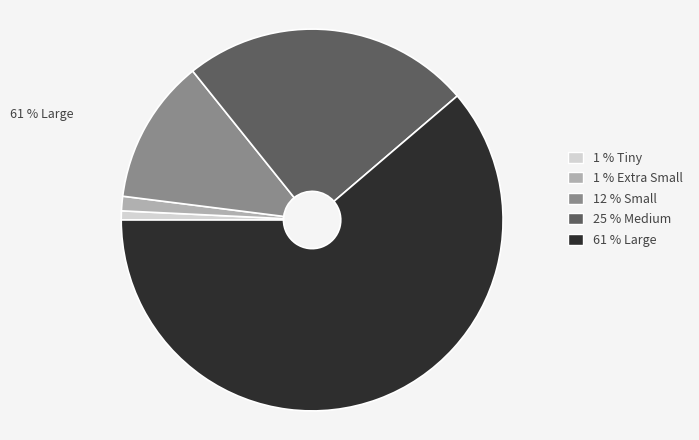

Combined, do 12 % Small and 1 % Tiny account for over 50%?

No